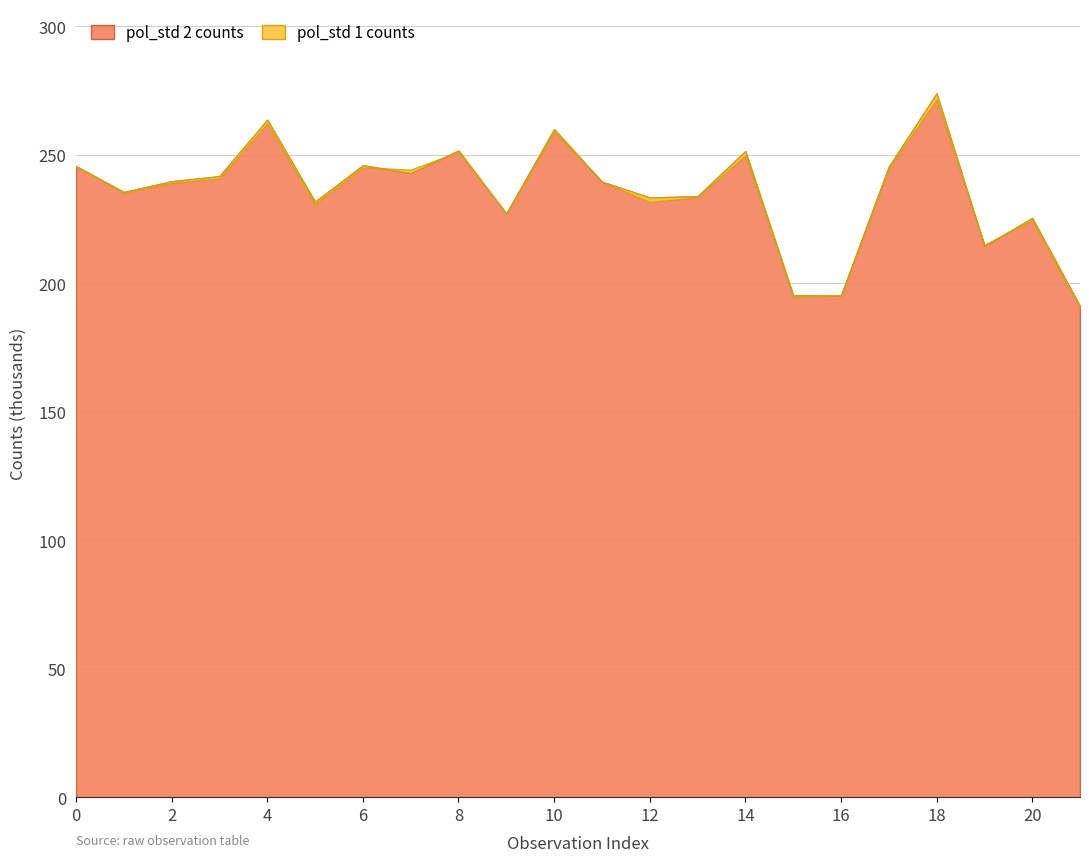

What is the difference between the pol_std 1 counts values at 9 and 0?

18245.9